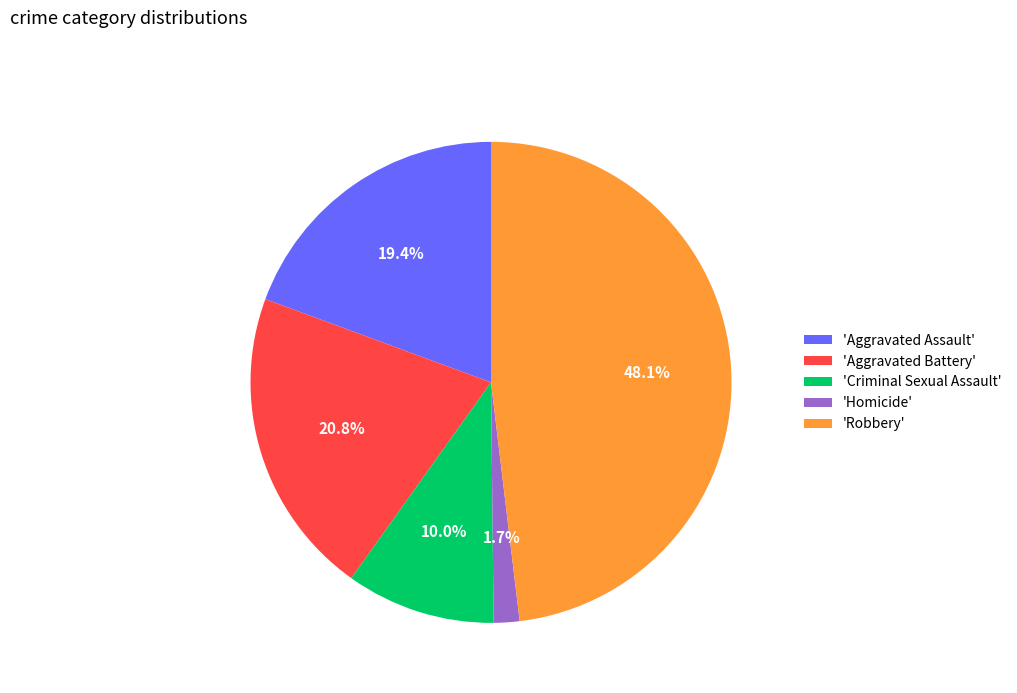

Between 'Aggravated Battery' and 'Homicide', which is larger?

'Aggravated Battery'